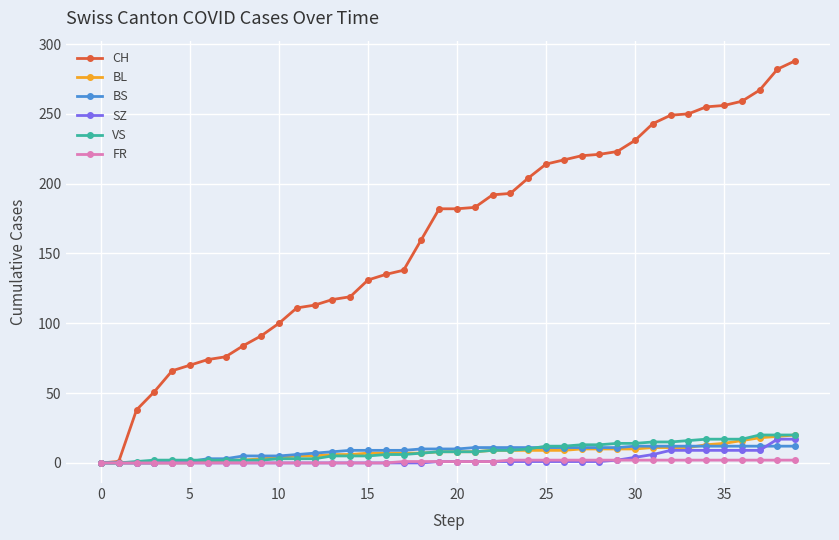

Which series has the widest spread of values?

CH